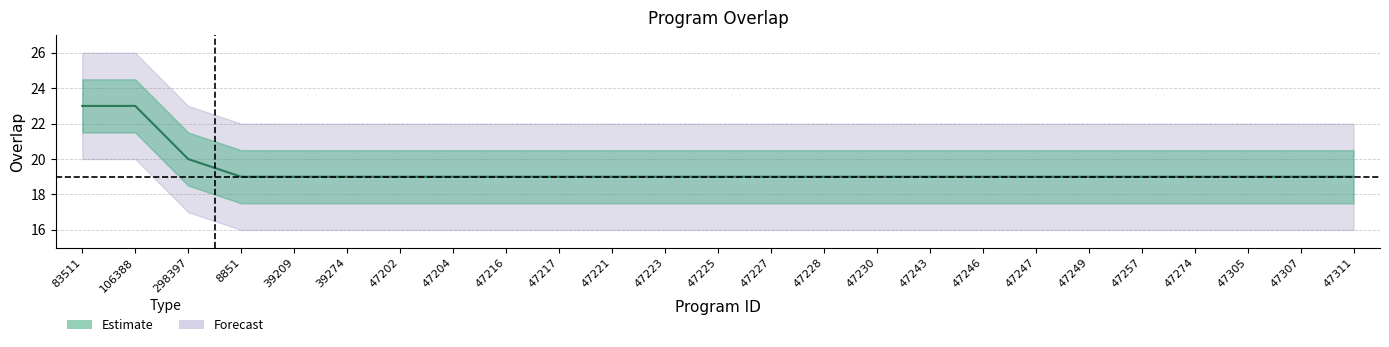

Reading left to right, transcribe all the data shown in this chart.

23	23	20	19	19	19	19	19	19	19	19	19	19	19	19	19	19	19	19	19	19	19	19	19	19